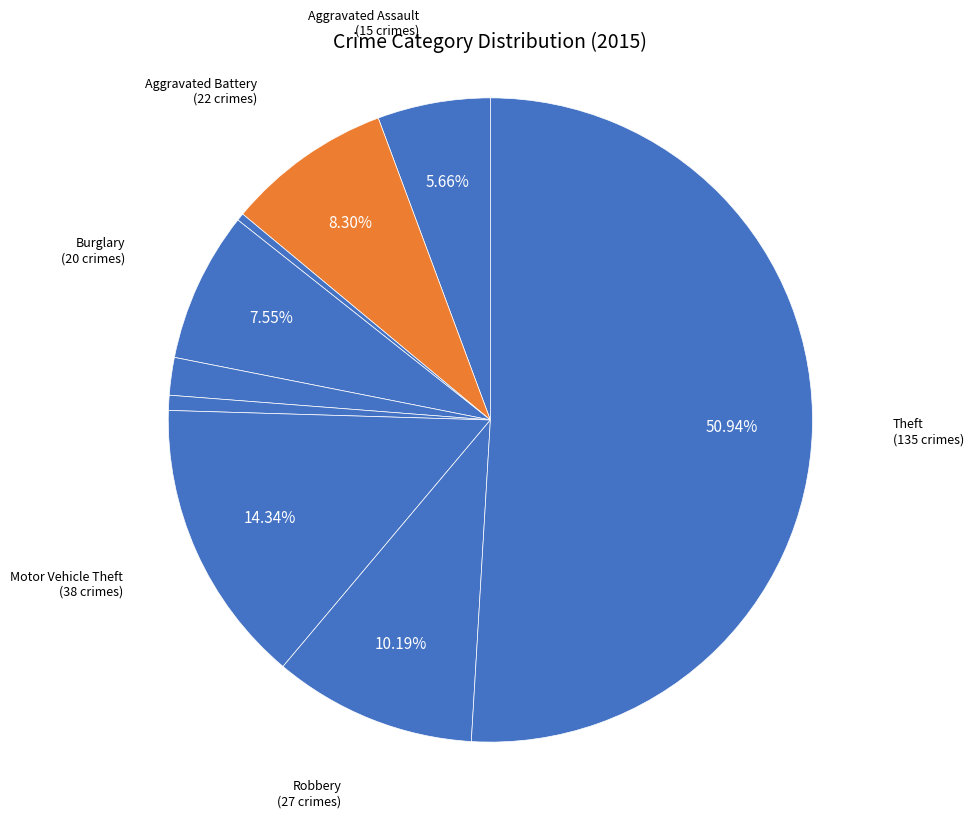

Count the number of slices in the pie.

9